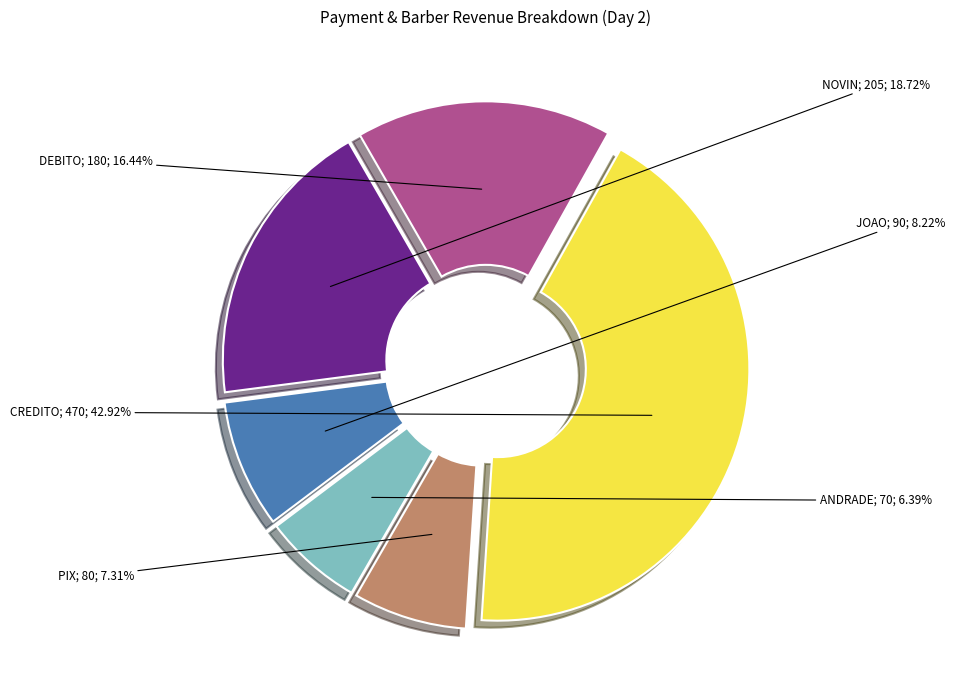

Is there a majority slice in this chart?

No